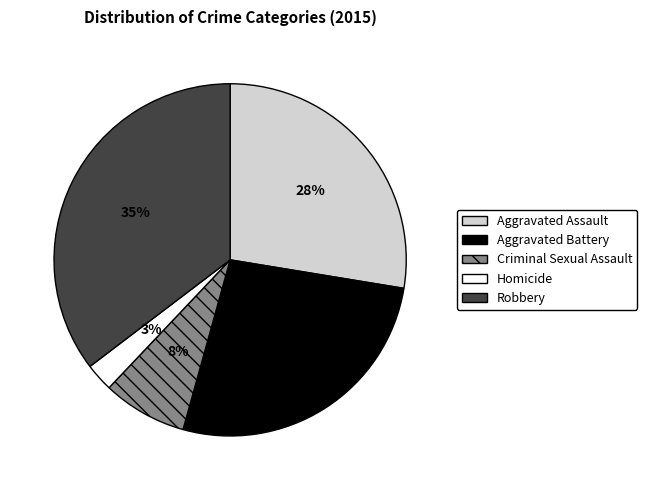

Is it true that Criminal Sexual Assault is 1% of the pie?

False